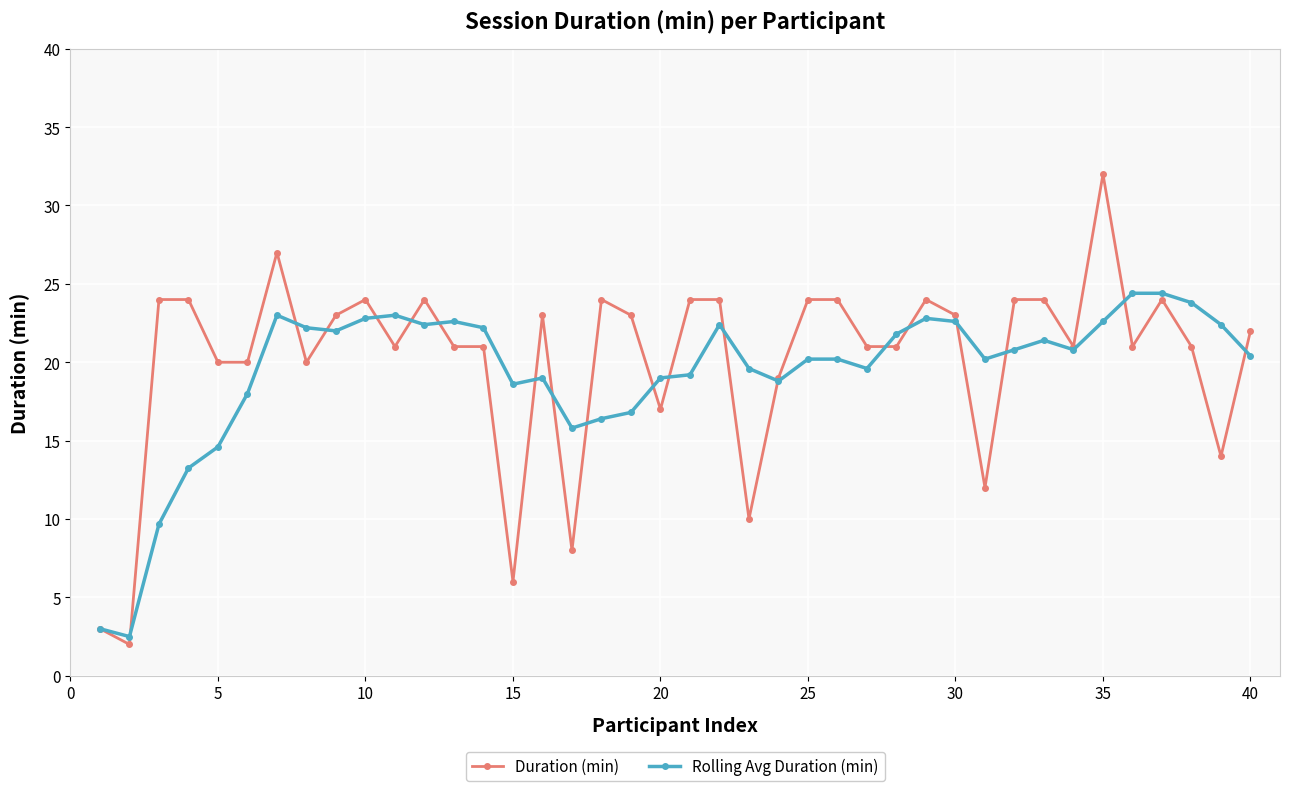

Which series has the largest range (max minus min)?

Duration (min)